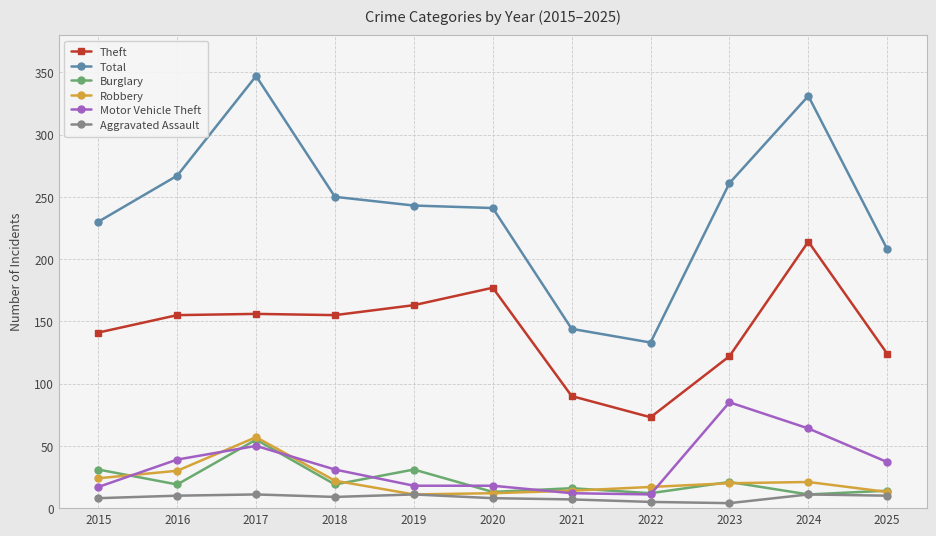

At which category is the sum across all series the highest?

2017